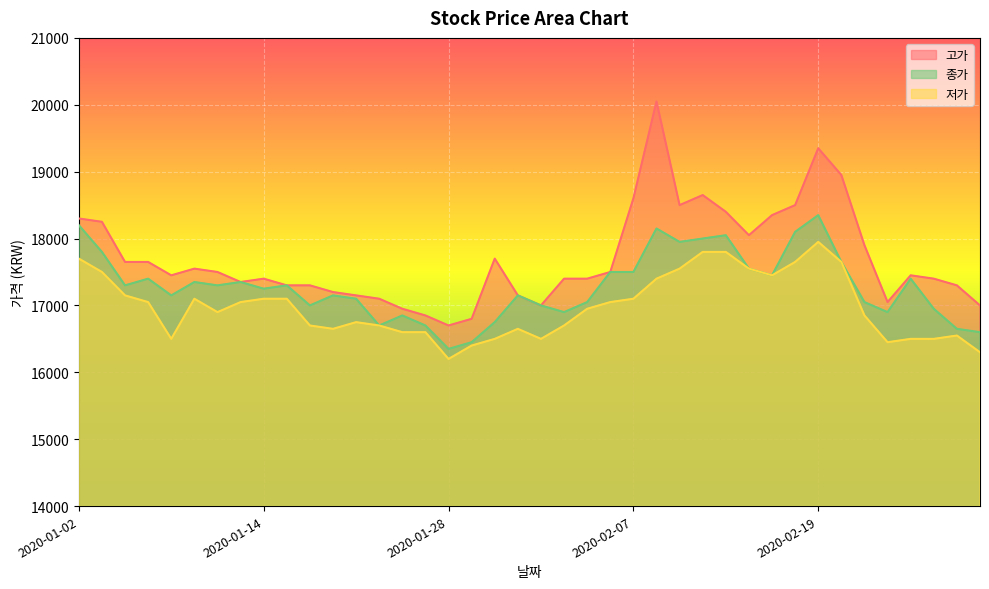

Which category has the highest value in the 종가 series?

2020-02-19